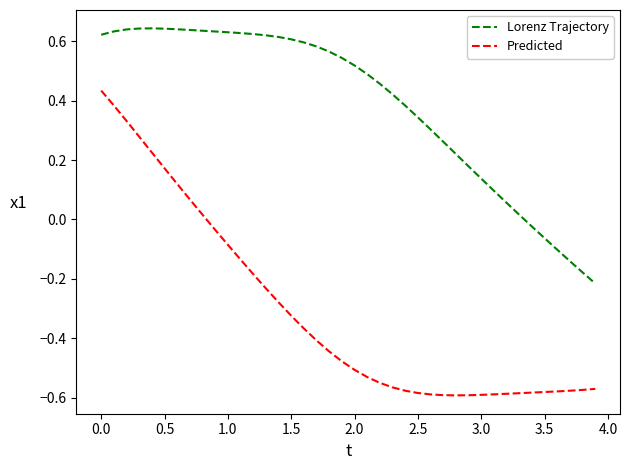

Rank the series by their maximum value, from lowest to highest.

Predicted, Lorenz Trajectory